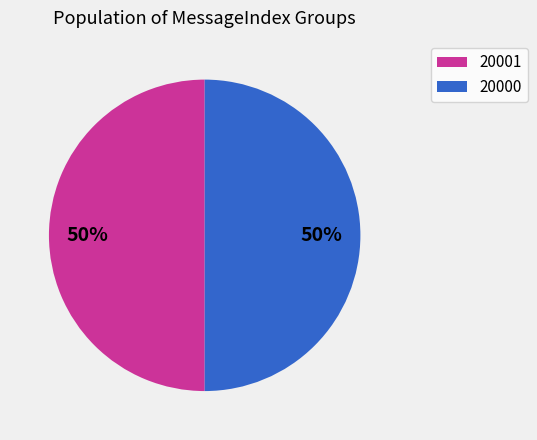

True or false: 20001 accounts for 50% of the total.

True